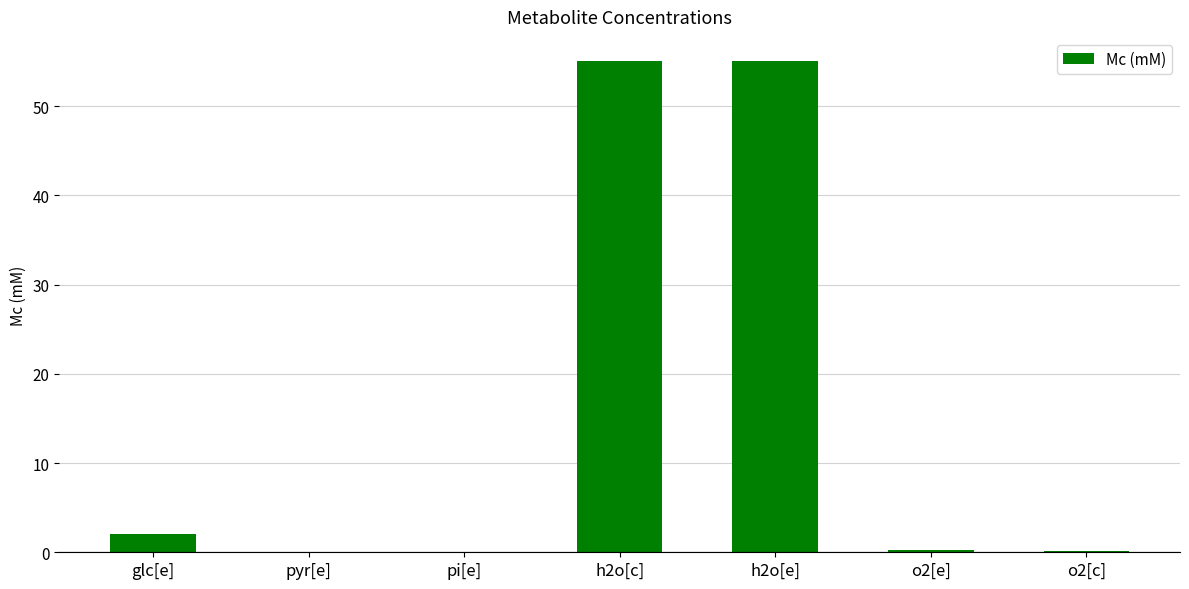

Which has a higher value, h2o[e] or pyr[e]?

h2o[e]